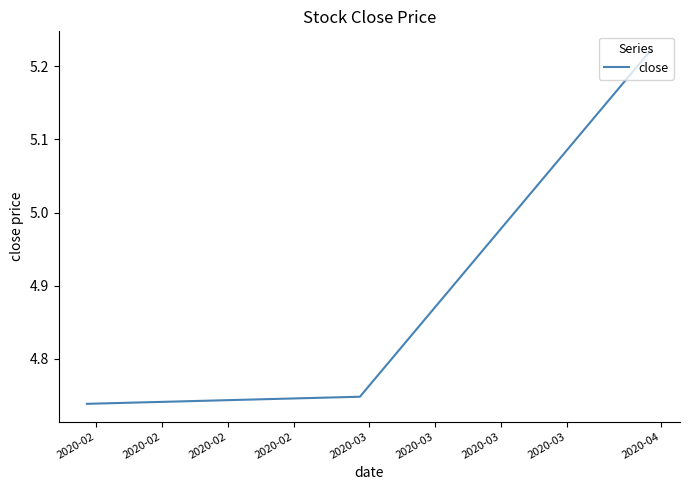

What is the average value?

4.9